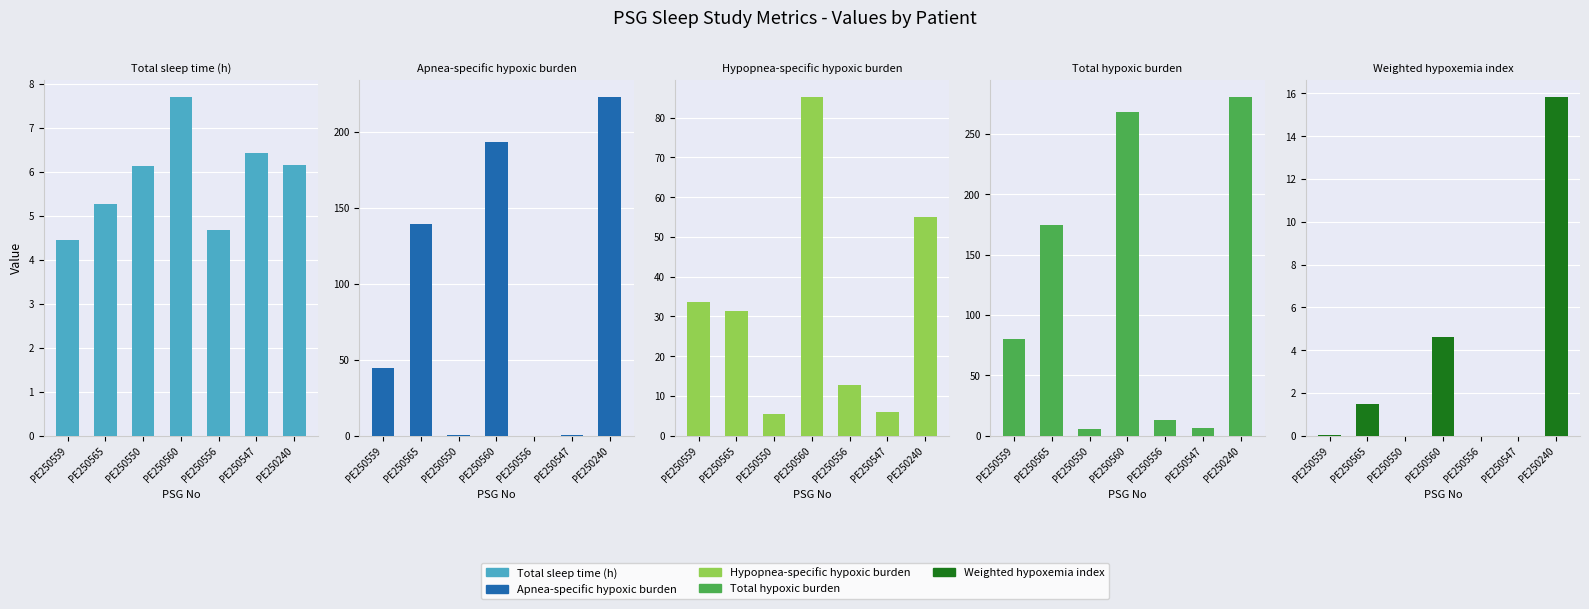

What is the value of the Apnea-specific hypoxic burden bar at the 7th from the left?

223.1